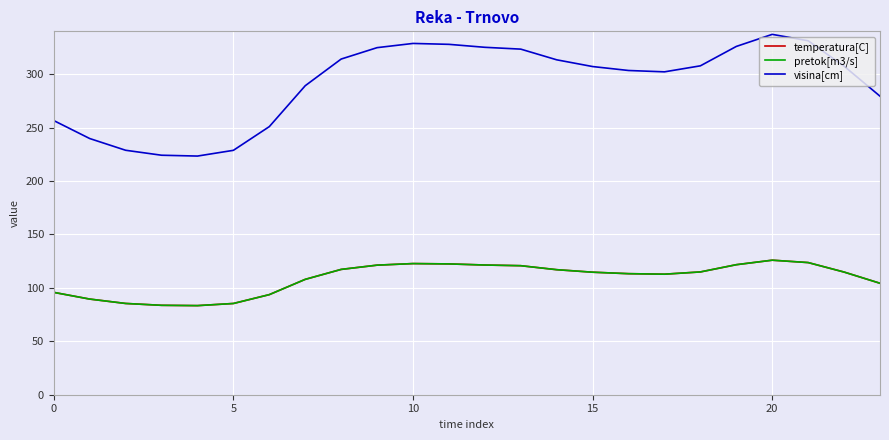

At which category is the sum across all series the highest?

20